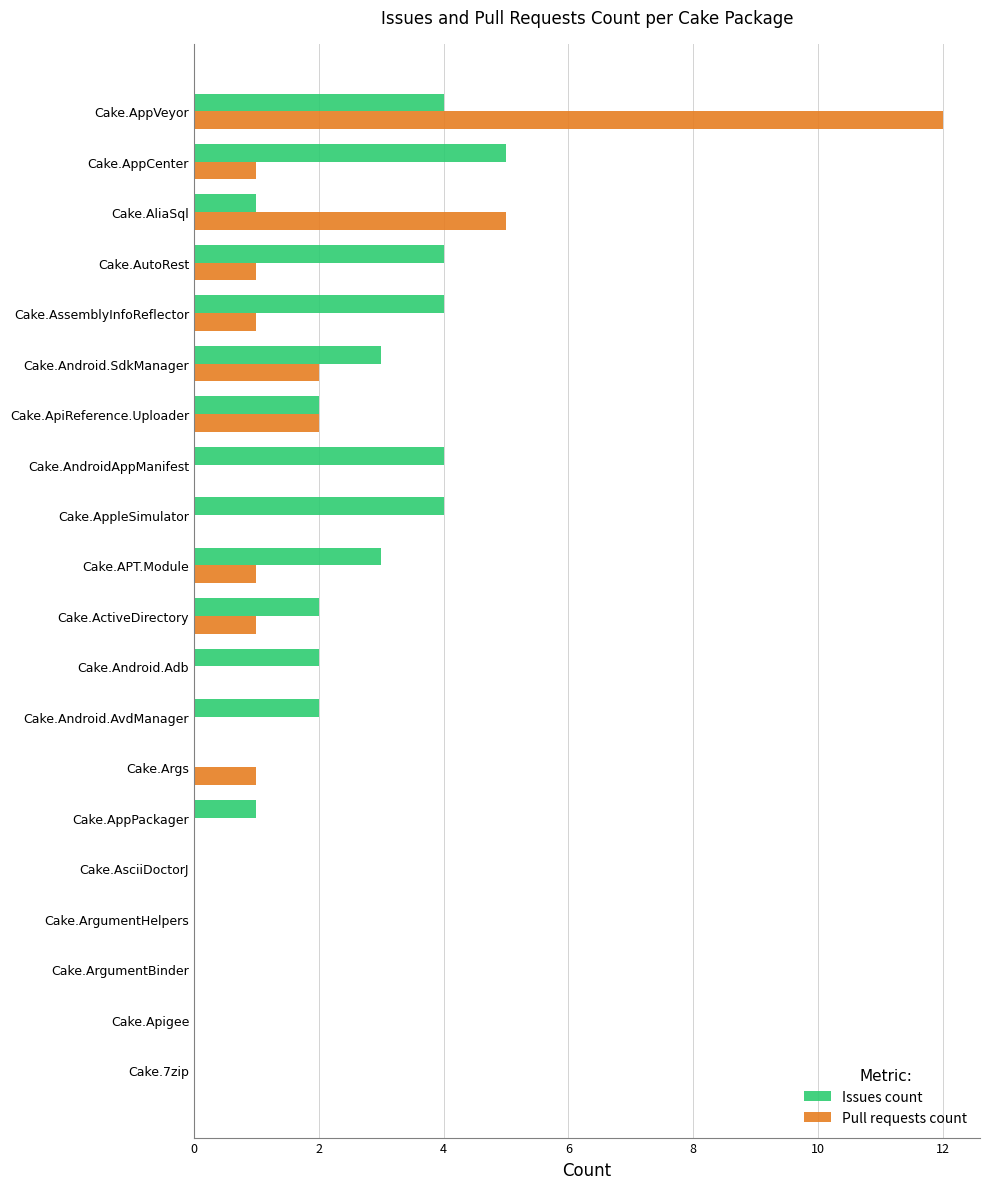

What is the maximum value shown in the chart?

12